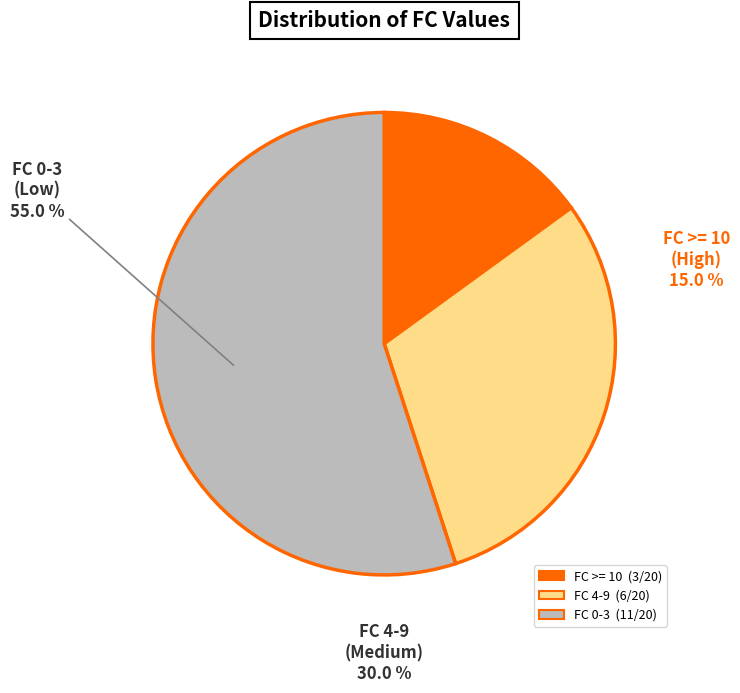

Is there a majority slice in this chart?

Yes